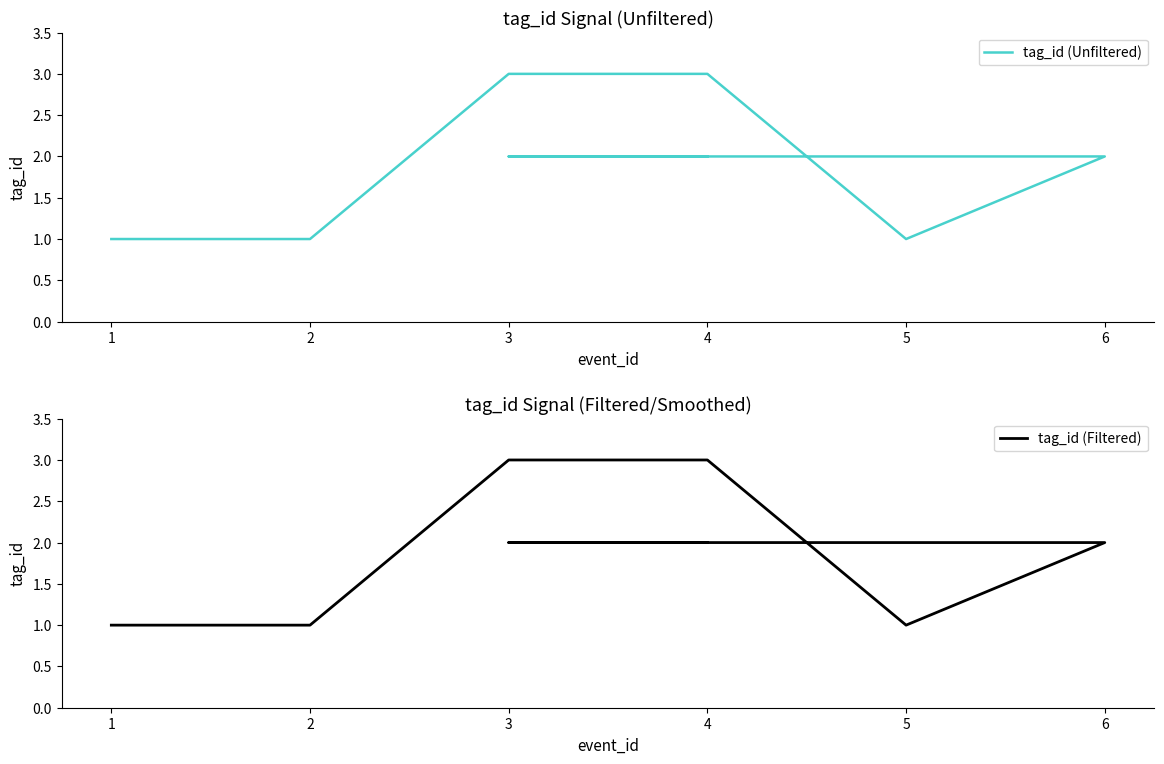

Does the chart have visible grid lines?

No